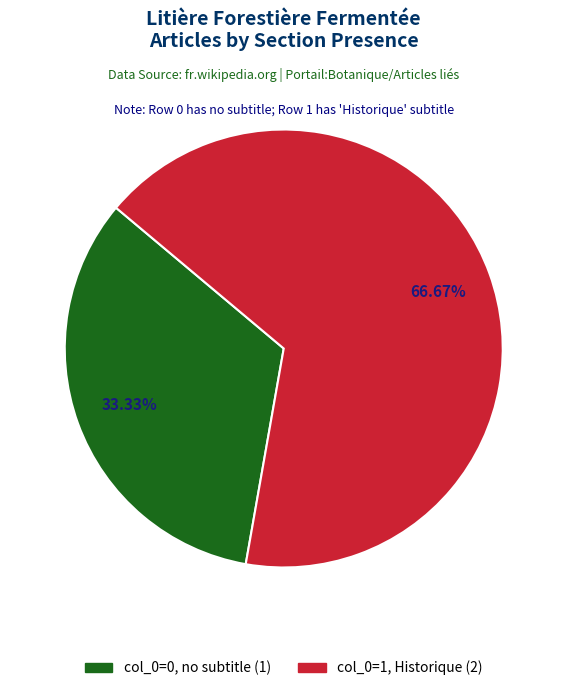

How many segments does this pie chart have?

2